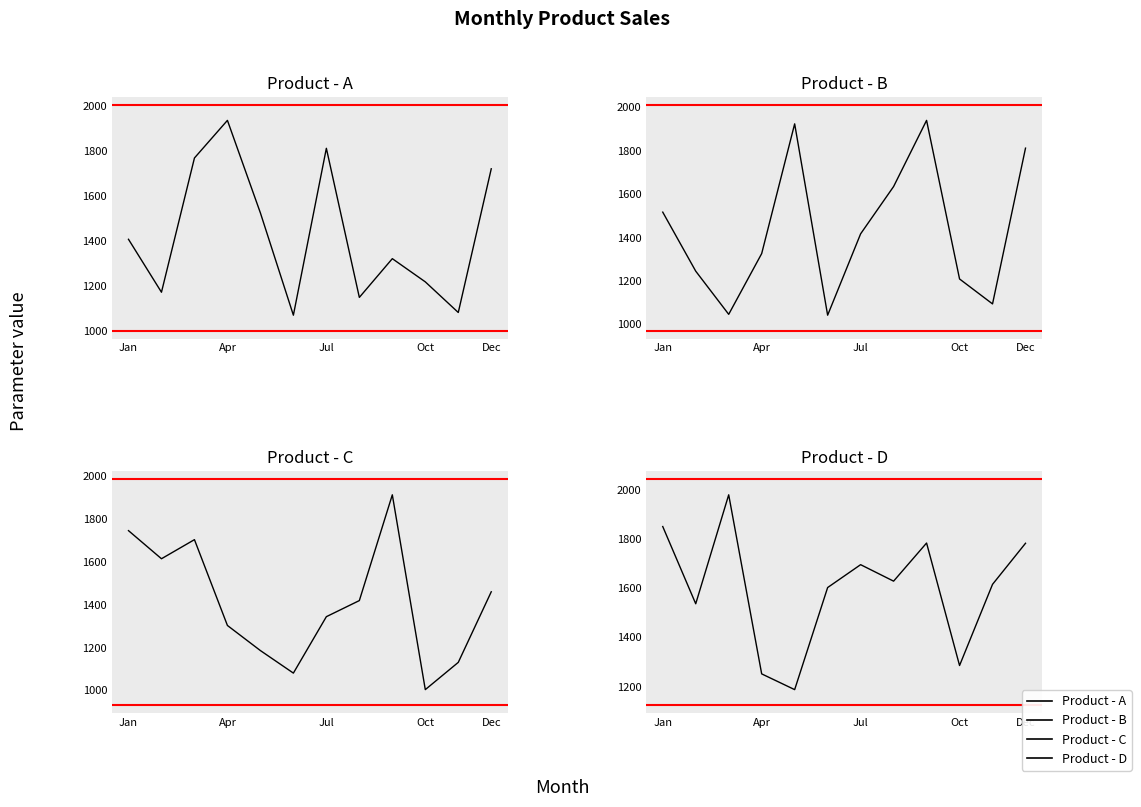

What is the sum of all Product - A values?

17201